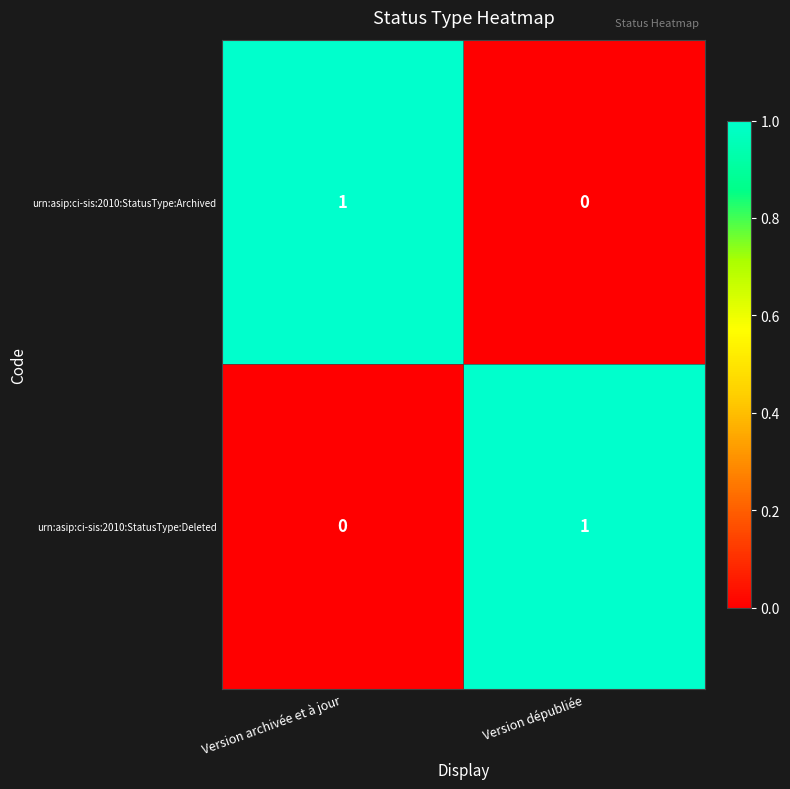

At which label does urn:asip:ci-sis:2010:StatusType:Deleted reach its minimum?

Version archivée et à jour